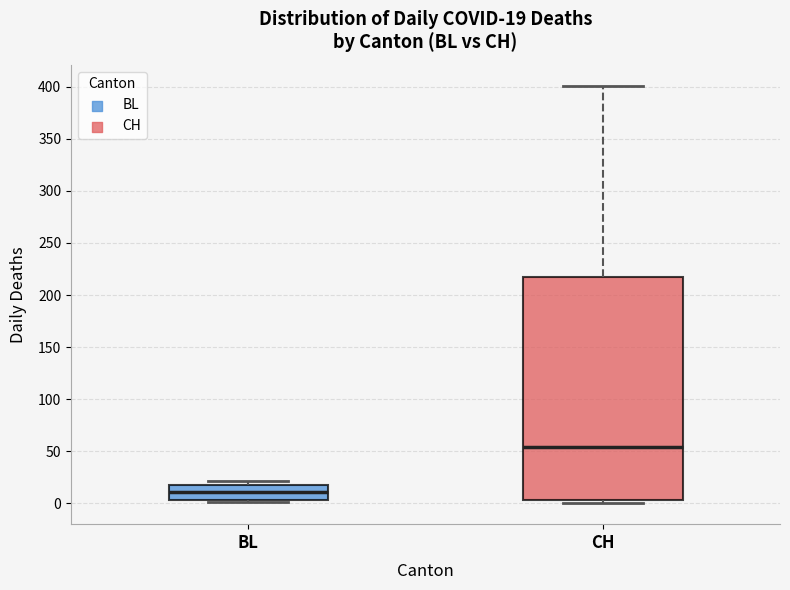

Which box has the highest median line?

CH